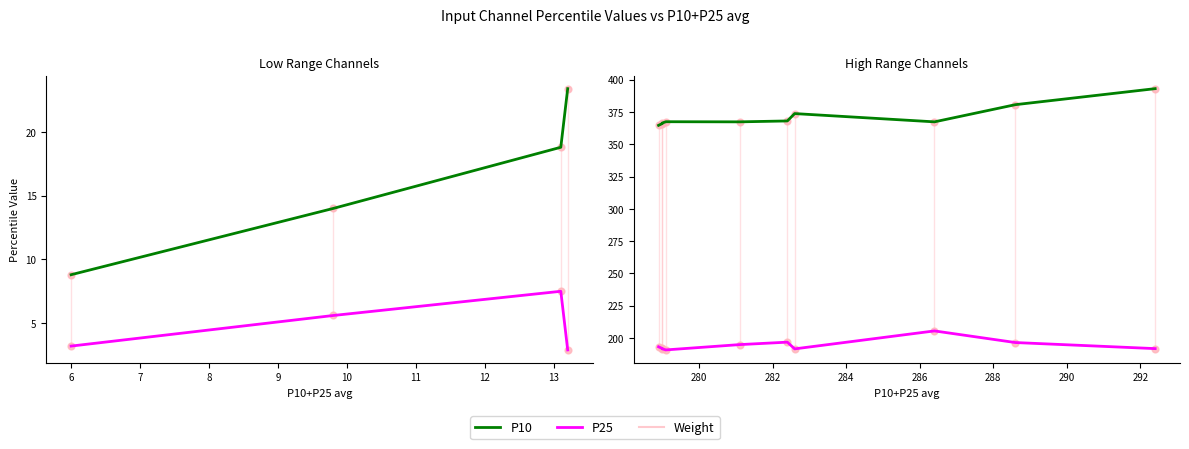

Which series has the largest total across all categories?

P10